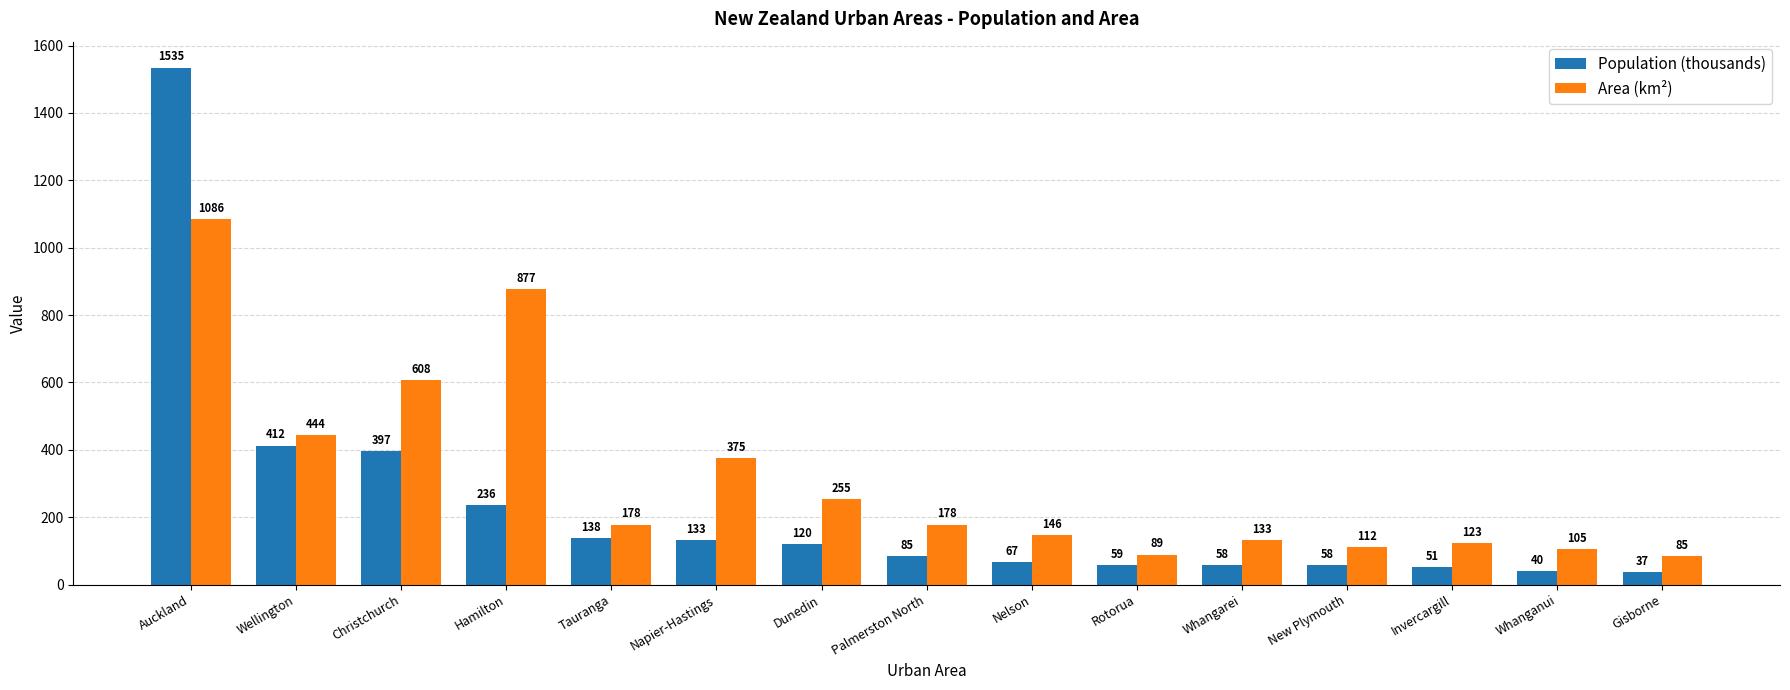

Is it true that Area (km²) equals 76.3 at Tauranga?

False